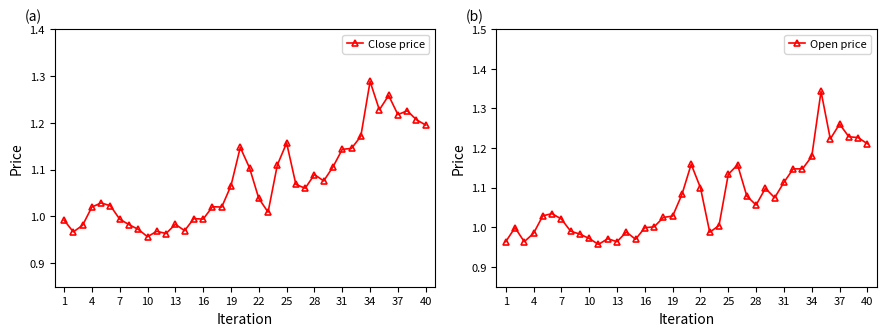

List the series in order of their overall mean, highest first.

Close price, Open price